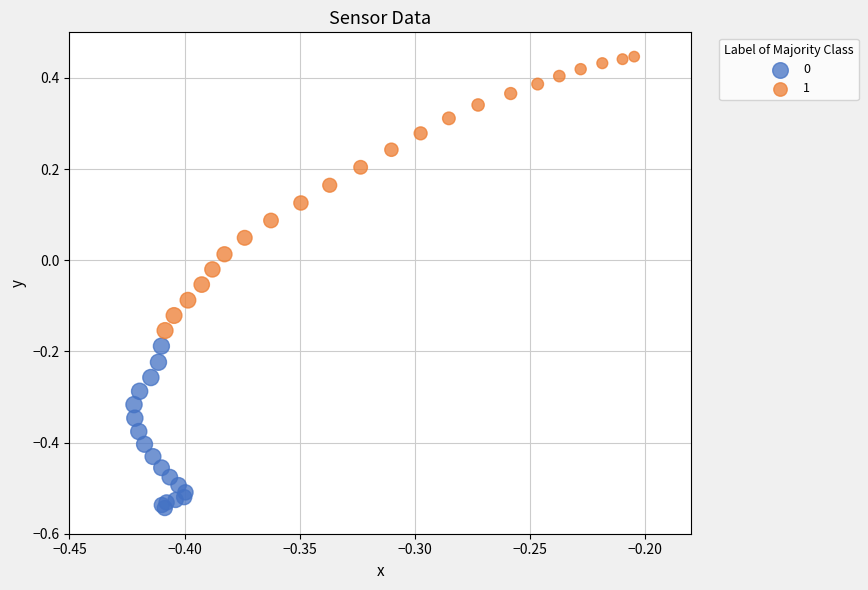

Which series reaches the maximum Y coordinate?

1